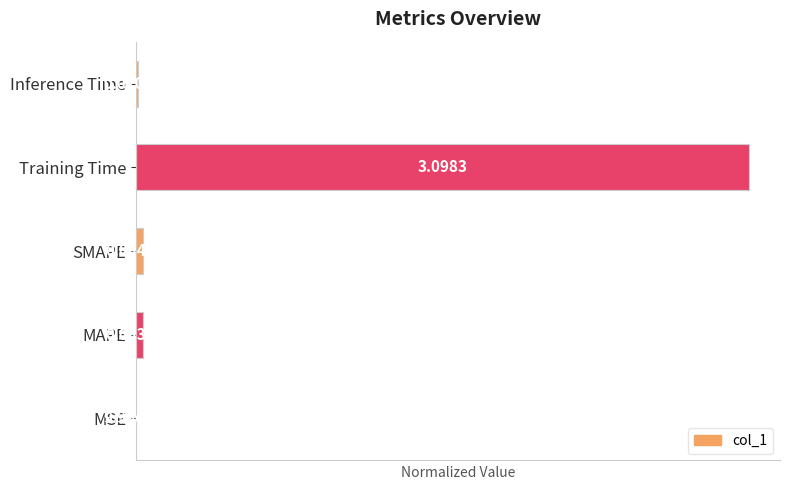

At which label is the value closest to 0?

MSE